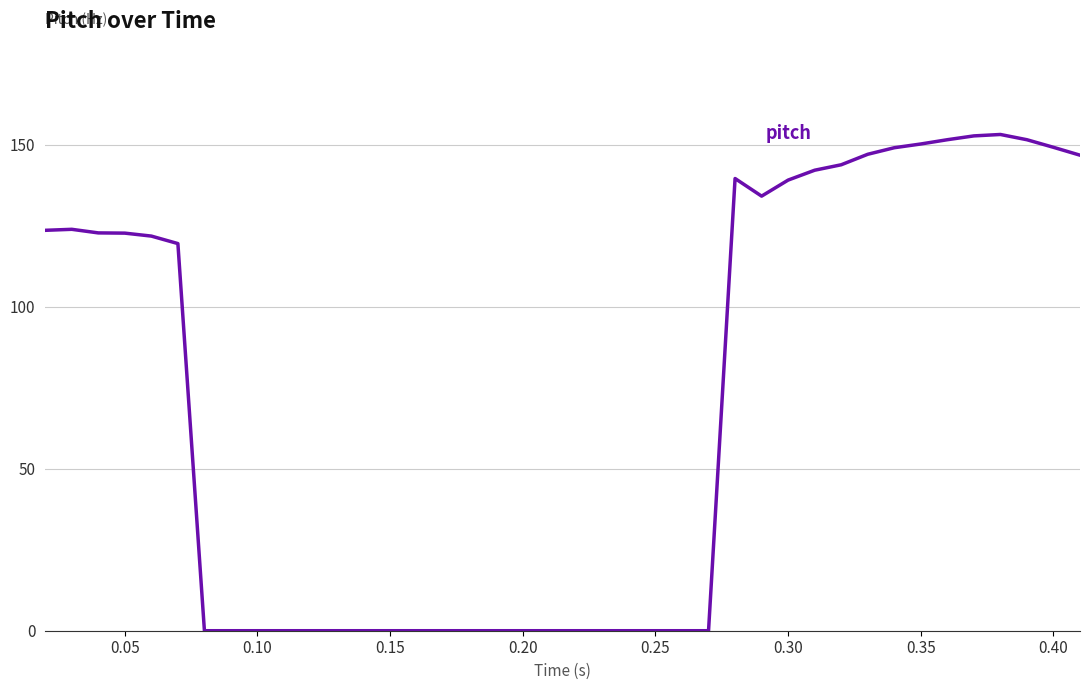

What is the difference between the maximum and minimum values?

153.1